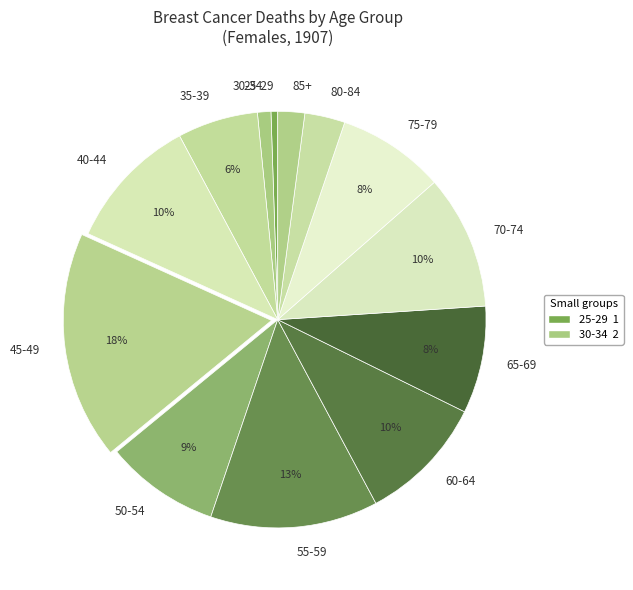

Count the number of slices in the pie.

13